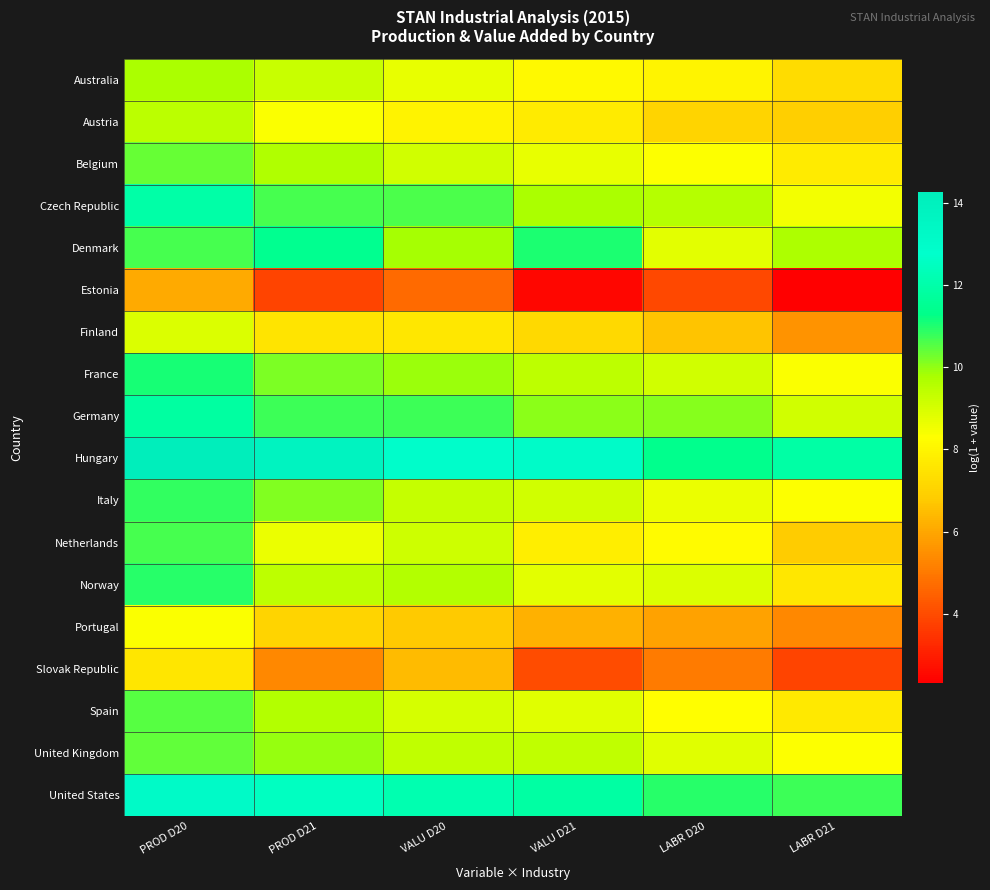

Reading left to right, extract all data points from this chart.

Australia: PROD D20=9.8	PROD D21=9.3	VALU D20=8.7	VALU D21=8.1	LABR D20=8.0	LABR D21=7.3
Austria: PROD D20=9.5	PROD D21=8.4	VALU D20=7.9	VALU D21=7.7	LABR D20=7.1	LABR D21=6.9
Belgium: PROD D20=10.4	PROD D21=9.7	VALU D20=9.1	VALU D21=8.7	LABR D20=8.3	LABR D21=7.7
Czech Republic: PROD D20=12.0	PROD D21=10.6	VALU D20=10.6	VALU D21=9.8	LABR D20=9.6	LABR D21=8.5
Denmark: PROD D20=10.6	PROD D21=11.4	VALU D20=9.8	VALU D21=11.0	LABR D20=8.8	LABR D21=9.7
Estonia: PROD D20=6.1	PROD D21=3.8	VALU D20=4.7	VALU D21=2.5	LABR D20=3.9	LABR D21=2.3
Finland: PROD D20=8.9	PROD D21=7.5	VALU D20=7.6	VALU D21=7.2	LABR D20=6.7	LABR D21=5.6
France: PROD D20=11.1	PROD D21=10.2	VALU D20=9.9	VALU D21=9.4	LABR D20=9.1	LABR D21=8.3
Germany: PROD D20=11.8	PROD D21=10.7	VALU D20=10.7	VALU D21=10.0	LABR D20=10.1	LABR D21=9.1
Hungary: PROD D20=14.3	PROD D21=13.8	VALU D20=12.9	VALU D21=13.0	LABR D20=11.4	LABR D21=11.9
Italy: PROD D20=10.8	PROD D21=10.1	VALU D20=9.3	VALU D21=9.1	LABR D20=8.7	LABR D21=8.3
Netherlands: PROD D20=10.6	PROD D21=8.7	VALU D20=9.2	VALU D21=7.8	LABR D20=8.2	LABR D21=6.8
Norway: PROD D20=10.9	PROD D21=9.4	VALU D20=9.6	VALU D21=8.8	LABR D20=8.9	LABR D21=7.6
Portugal: PROD D20=8.4	PROD D21=7.1	VALU D20=6.8	VALU D21=6.2	LABR D20=5.9	LABR D21=5.3
Slovak Republic: PROD D20=7.6	PROD D21=5.3	VALU D20=6.5	VALU D21=4.0	LABR D20=5.1	LABR D21=3.8
Spain: PROD D20=10.5	PROD D21=9.6	VALU D20=9.0	VALU D21=8.8	LABR D20=8.3	LABR D21=7.7
United Kingdom: PROD D20=10.4	PROD D21=10.0	VALU D20=9.4	VALU D21=9.4	LABR D20=8.8	LABR D21=8.3
United States: PROD D20=13.2	PROD D21=12.5	VALU D20=12.1	VALU D21=11.9	LABR D20=10.9	LABR D21=10.7